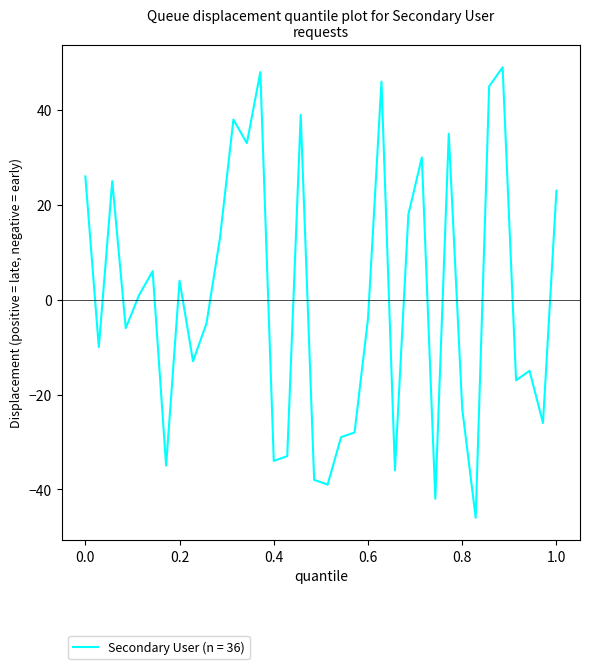

How many negative values are there?

19